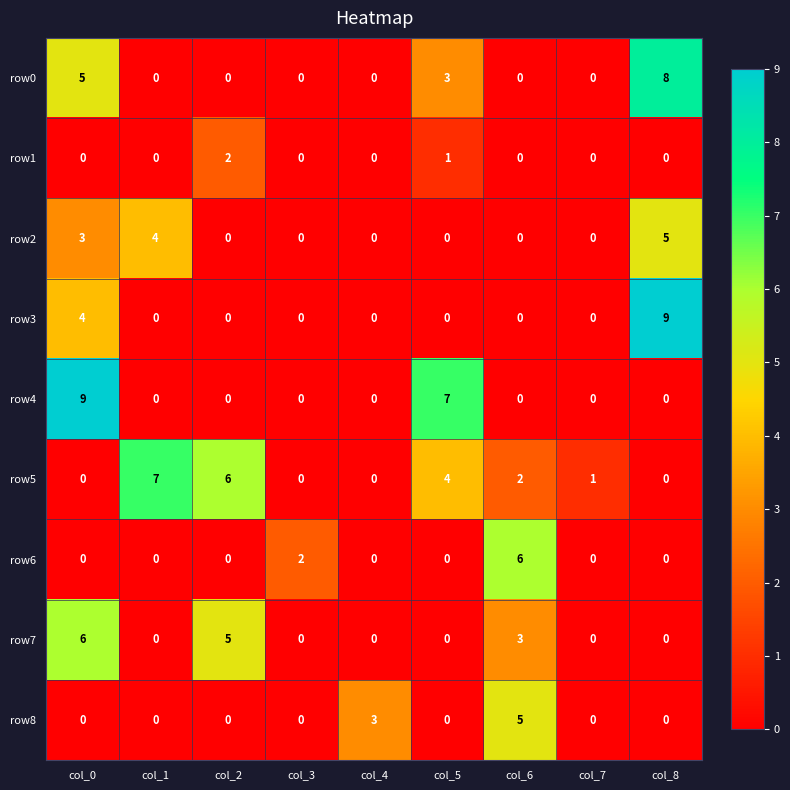

What is the sum of all row0 values?

16